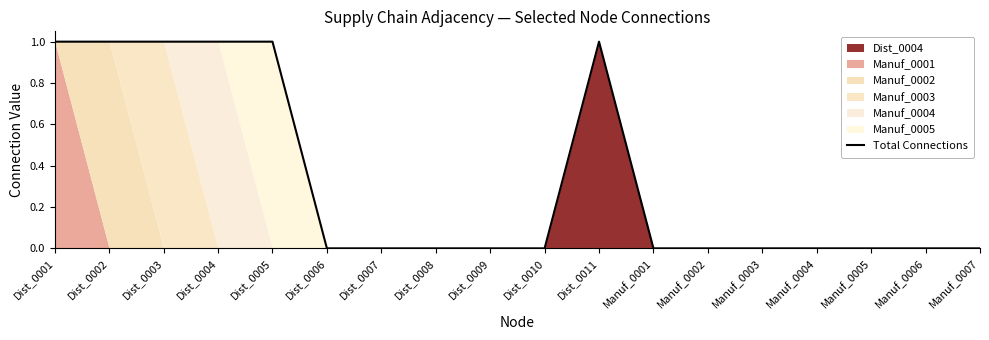

Reading left to right, what are all the values shown in this chart?

Dist_0001=1	Dist_0002=1	Dist_0003=1	Dist_0004=1	Dist_0005=1	Dist_0006=0	Dist_0007=0	Dist_0008=0	Dist_0009=0	Dist_0010=0	Dist_0011=1	Manuf_0001=0	Manuf_0002=0	Manuf_0003=0	Manuf_0004=0	Manuf_0005=0	Manuf_0006=0	Manuf_0007=0